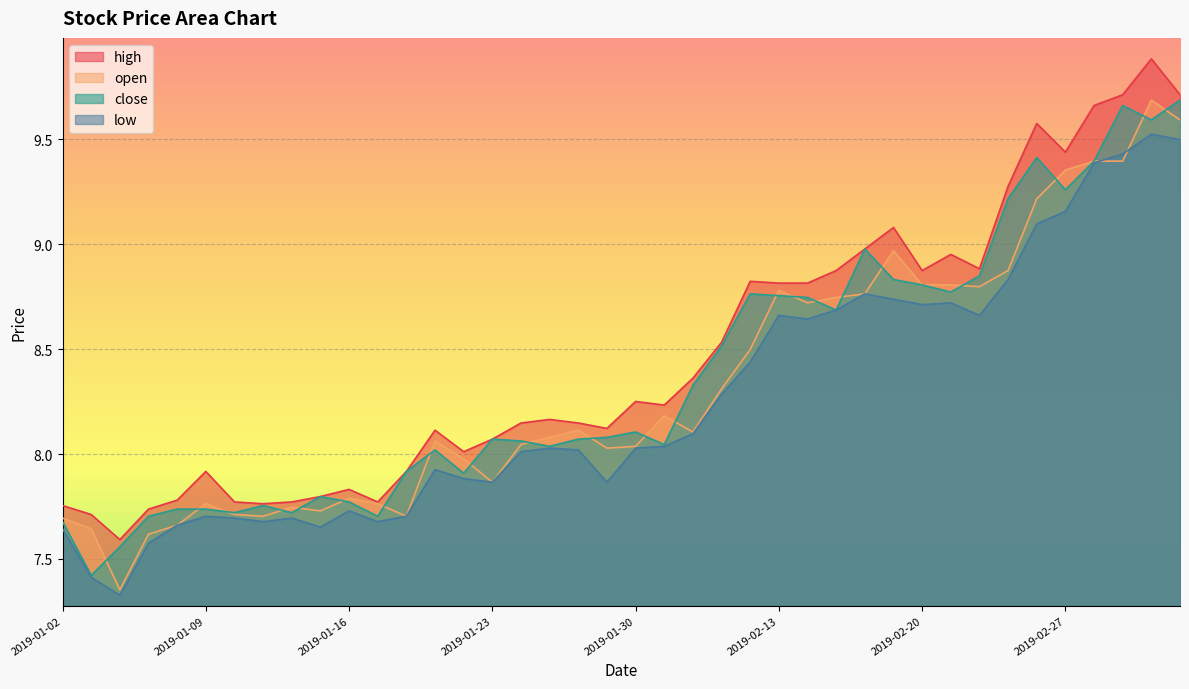

What is the label of the 26th point from the right?

2019-01-22